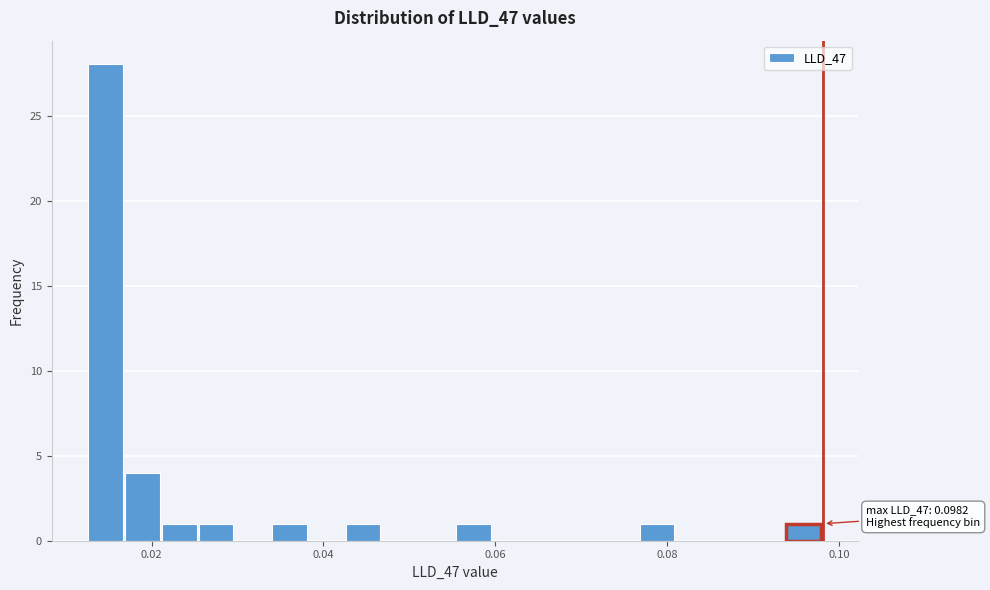

Around what value on the x-axis is the tallest bar? Give the approximate position of its centre, as read against the axis.

0.014